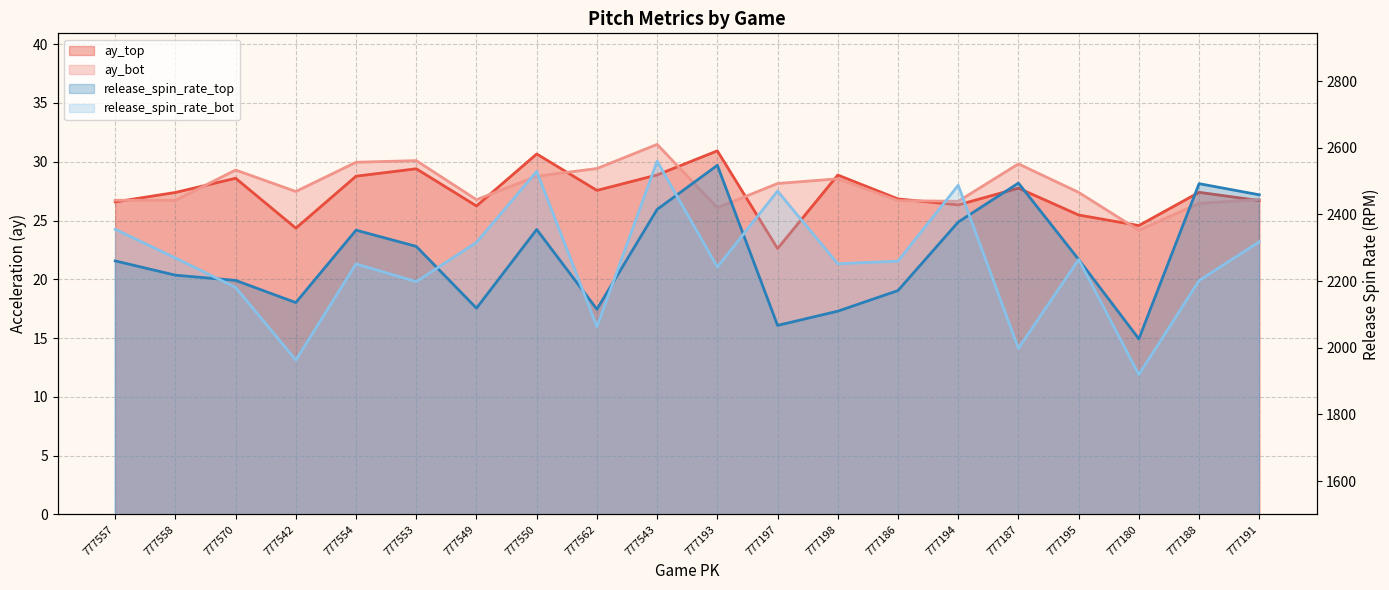

Is it true that ay_bot equals 28.6 at 777198?

True